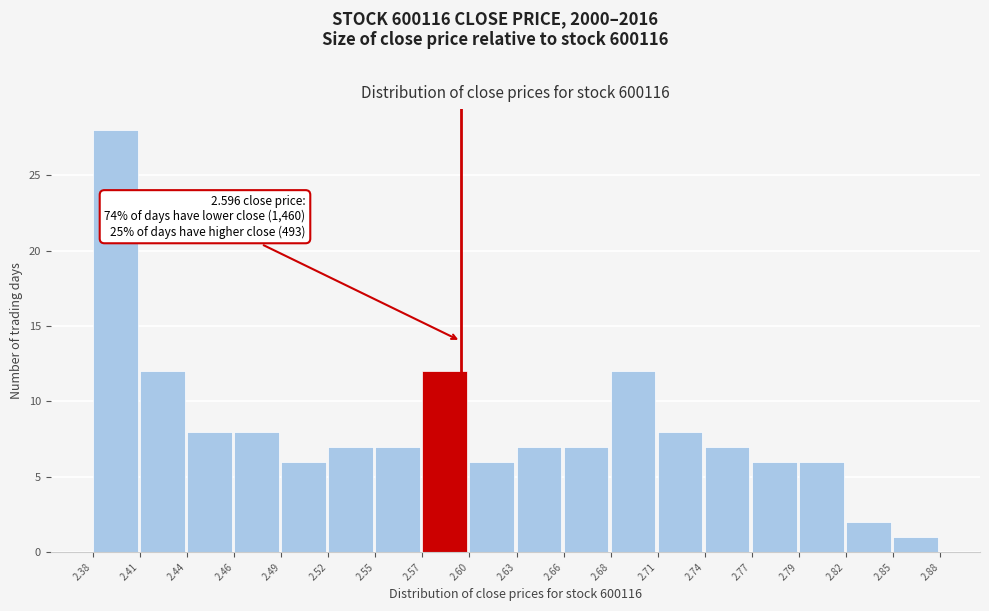

Which range on the x-axis has the tallest bar?

2.38 to 2.41